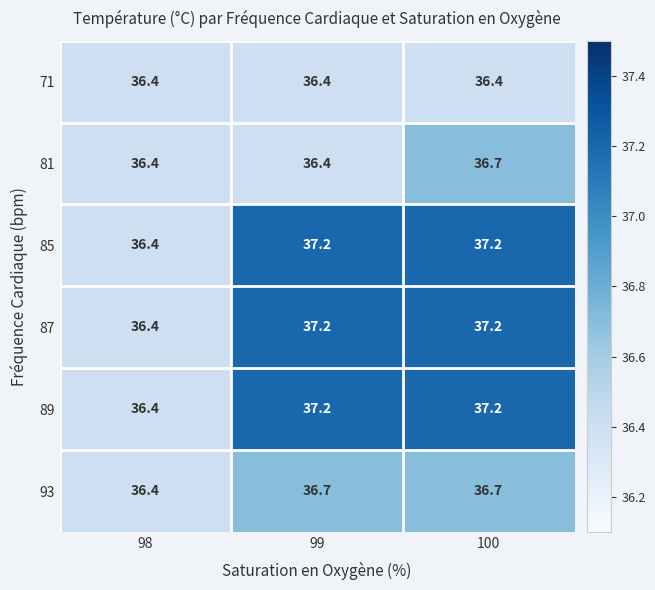

What is the total value across all series at 98?

218.4